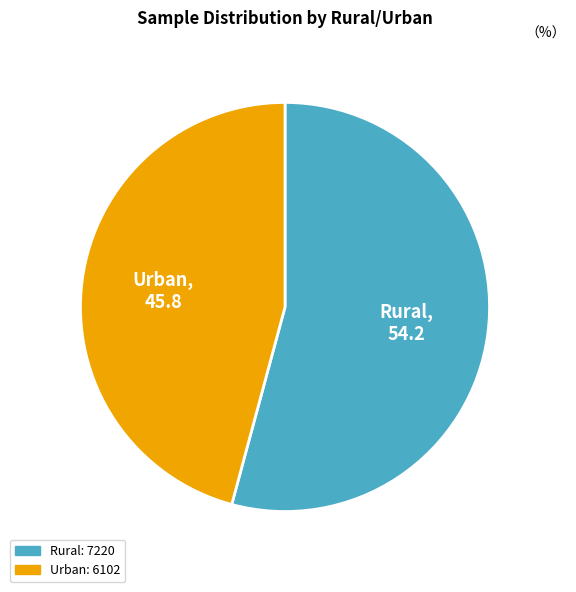

Is the sum of Urban and Rural greater than half?

Yes